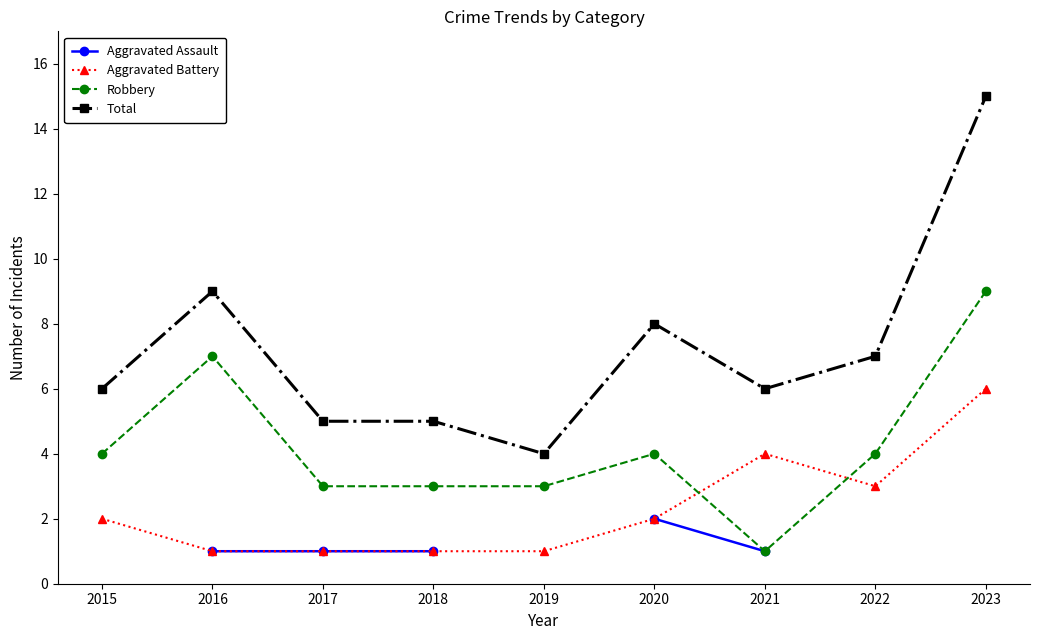

How many intersections are there between Aggravated Battery and Robbery?

2